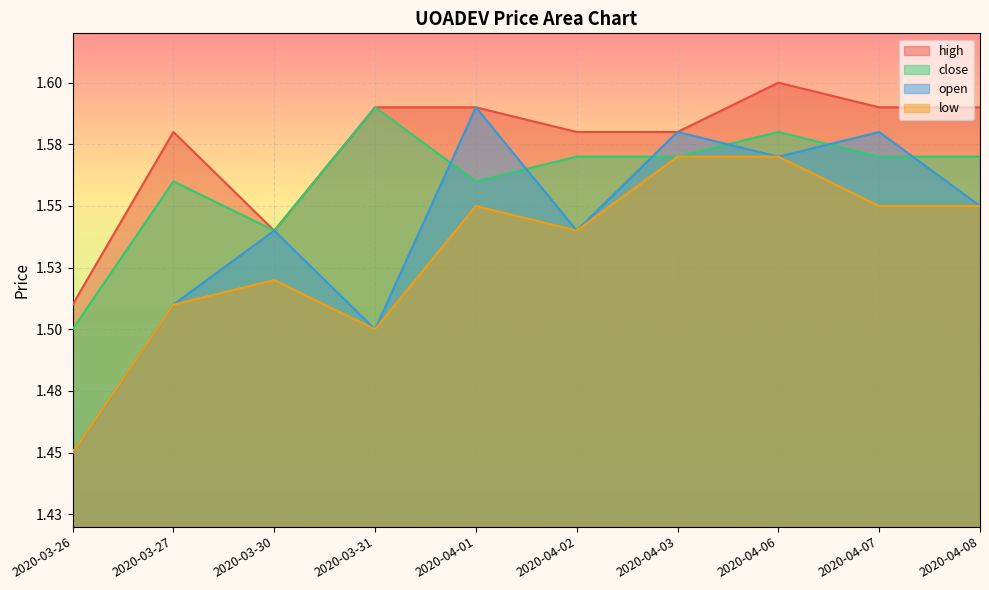

What is the maximum value for open?

1.6